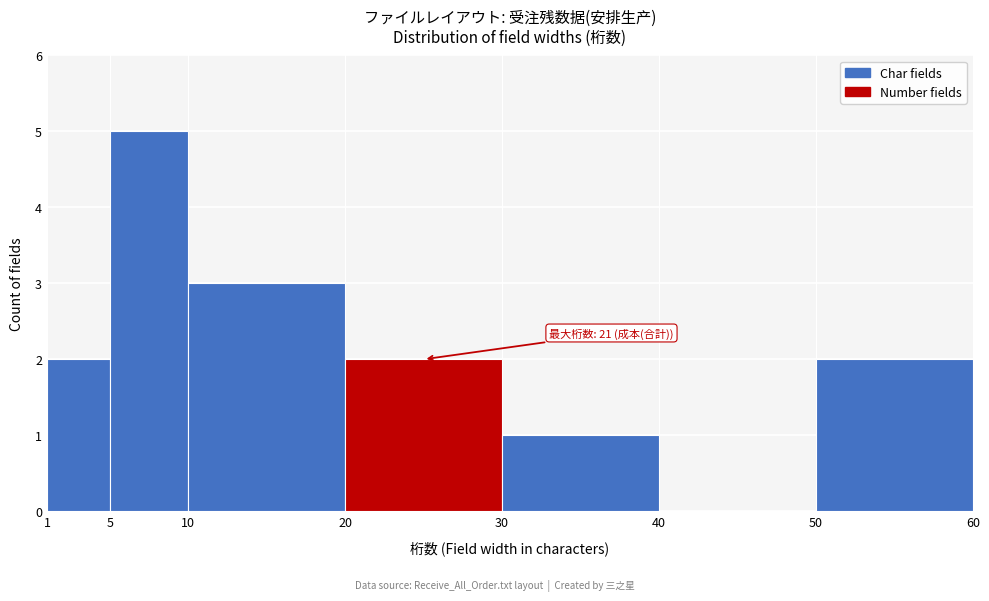

Which range on the x-axis has the tallest bar?

5 to 10